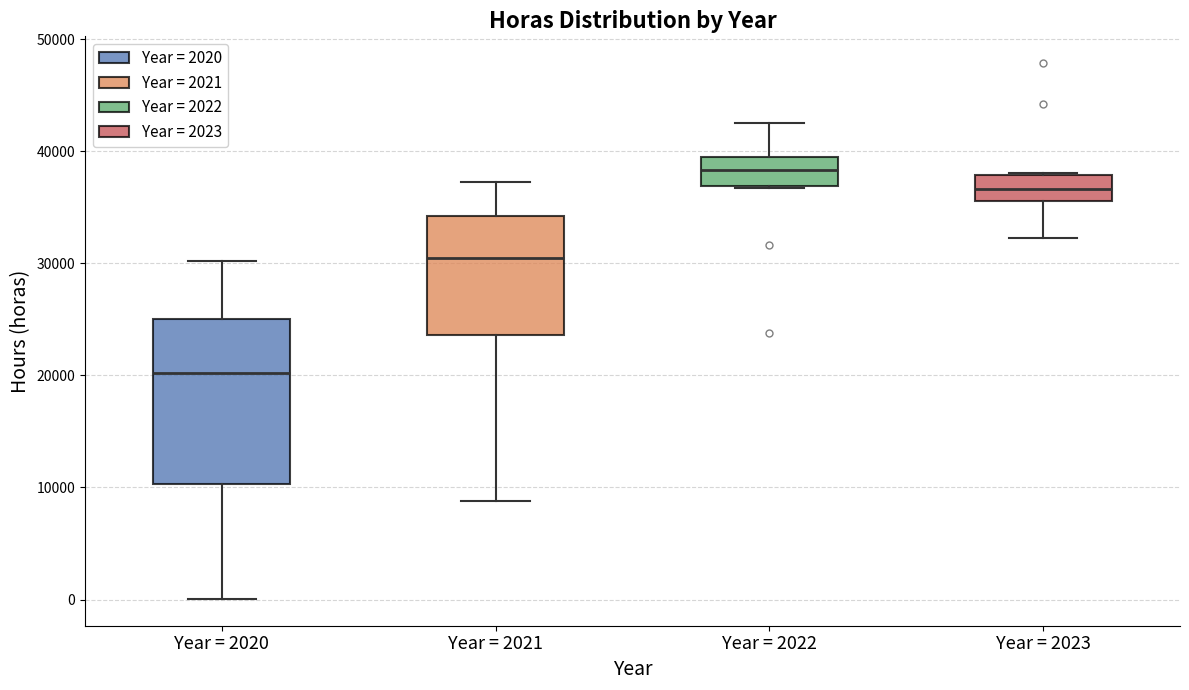

Where is the lower edge of the box for Year = 2020 on the y-axis? The values are not printed on the chart, so give them approximately, as read against the axis.

10000